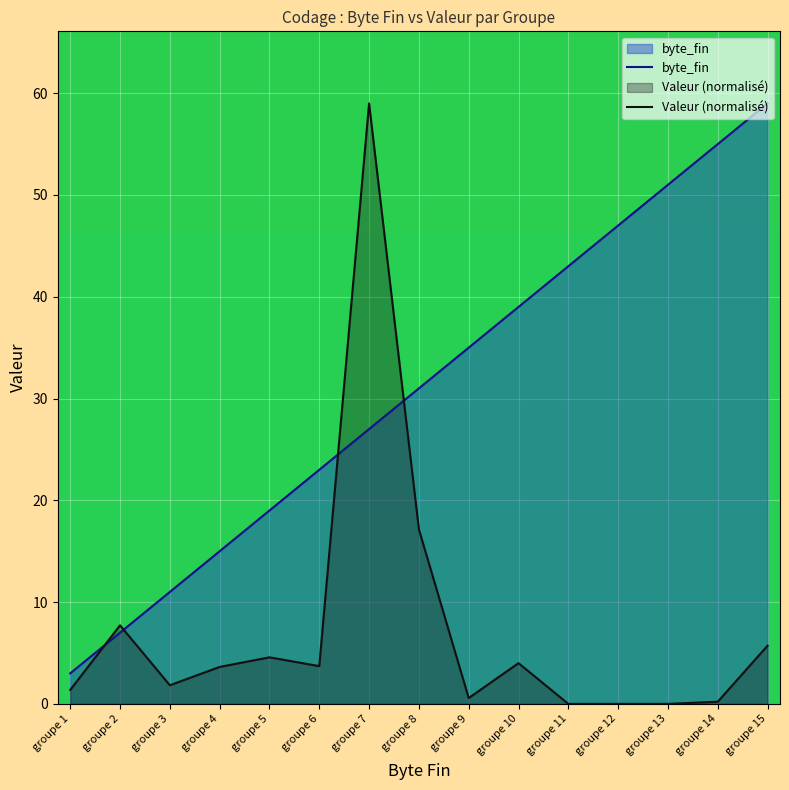

True or false: byte_fin has more than 1 points higher than both neighbors.

False